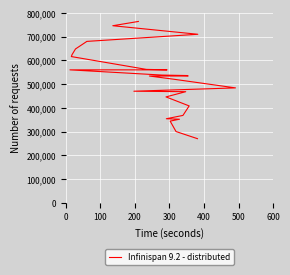

What is the difference between the values at 21 and 26?

116000